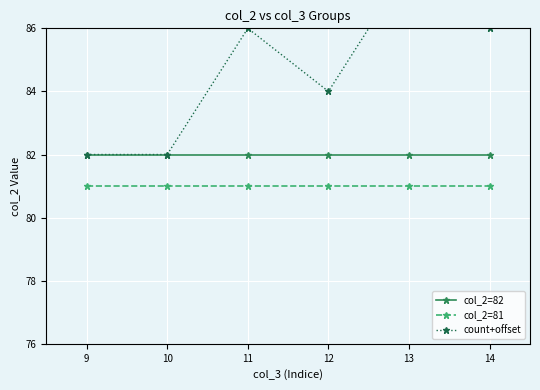

True or false: col_2=82 has more than 2 points higher than both neighbors.

False